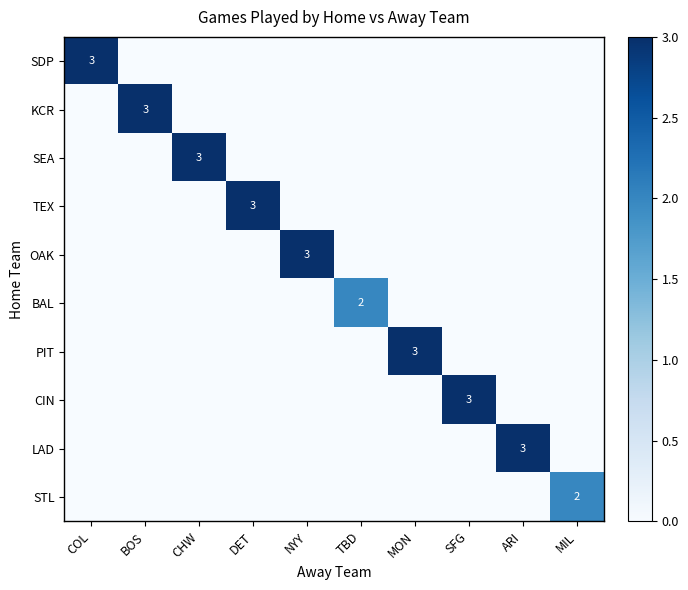

True or false: CIN has a value of 3 at SFG.

True